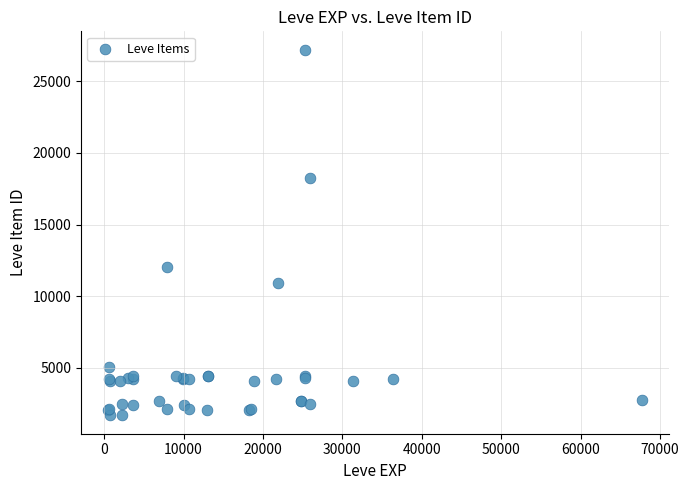

What Y value in the scatter plot is closest to 14448?

12018